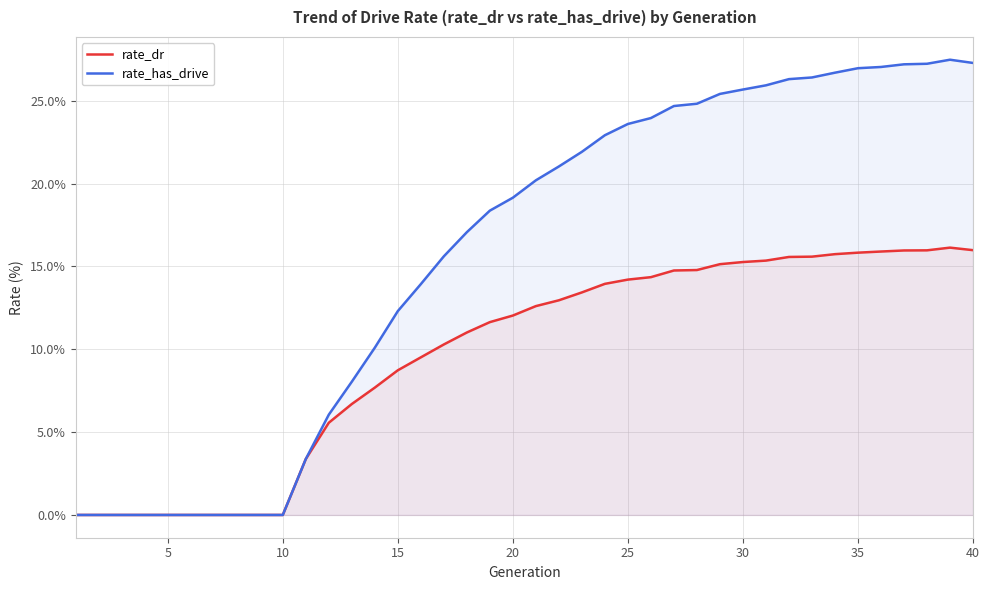

What are all the series names shown in the legend?

rate_dr, rate_has_drive